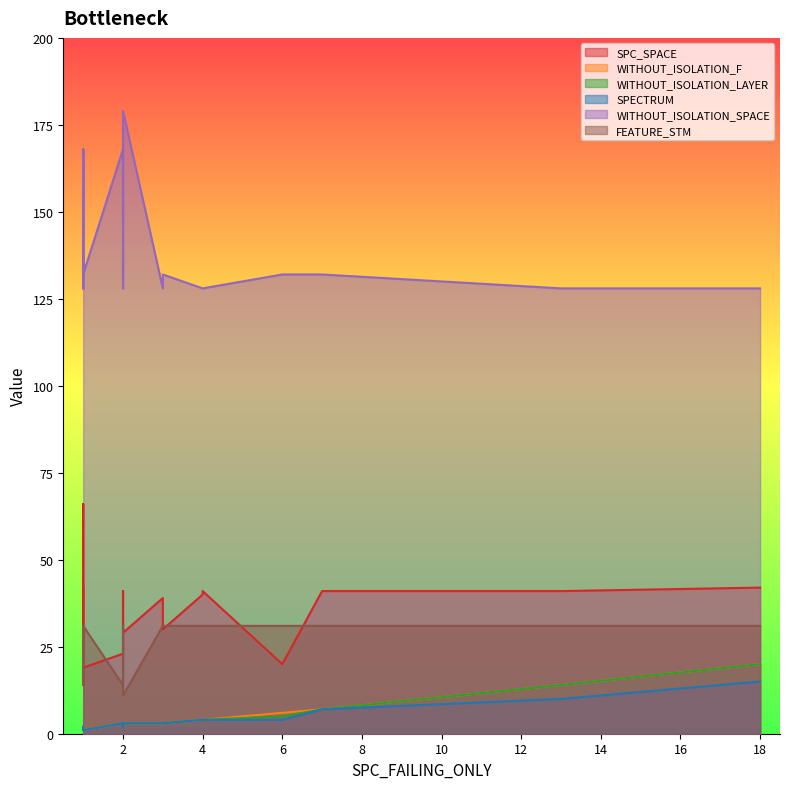

The SPECTRUM series shows 1 at 1. True or false?

False